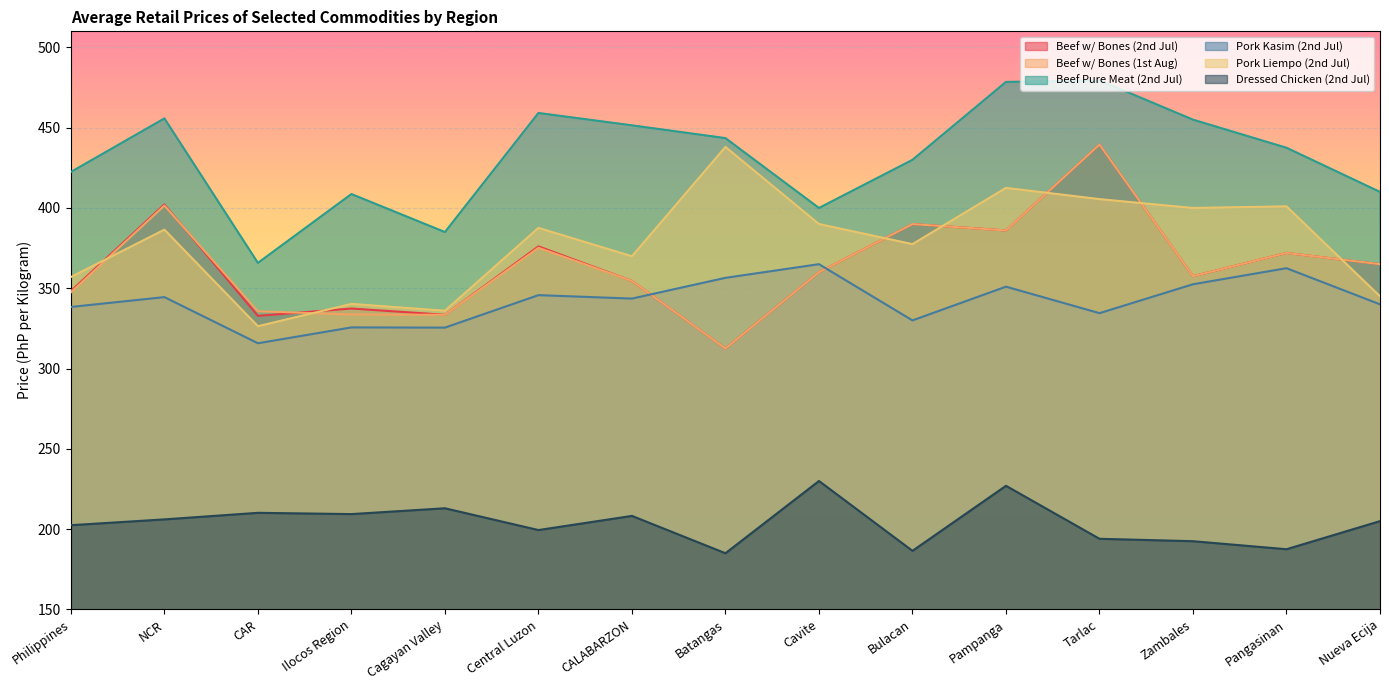

What is the sum of all Beef w/ Bones (2nd Jul) values?

5467.3